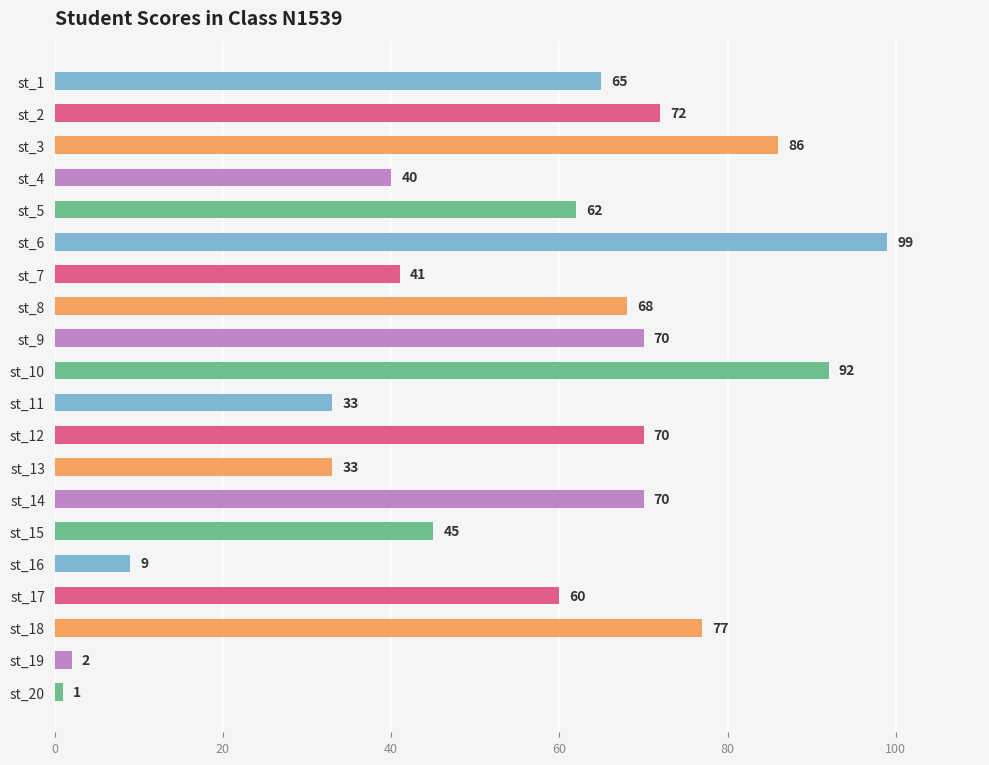

What is the average value?

55